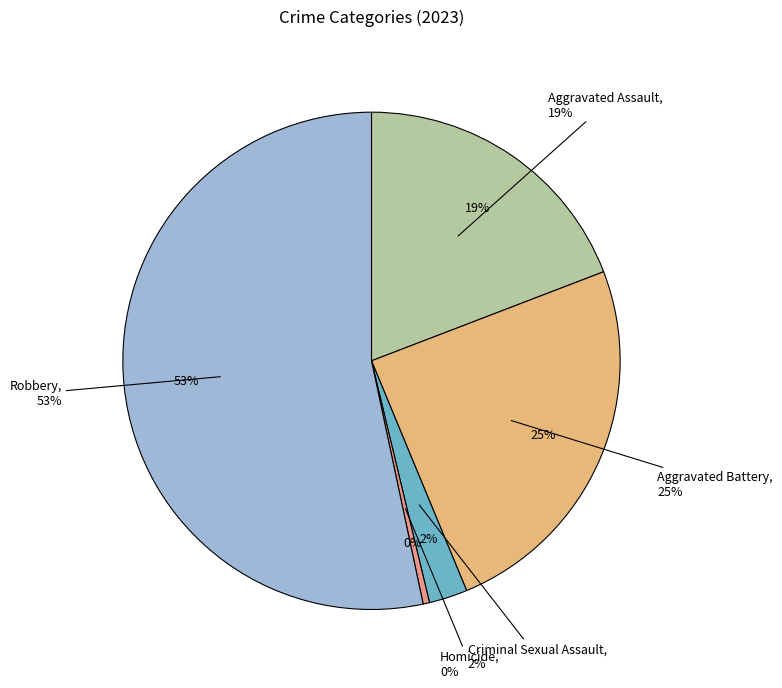

What is the smallest slice in the pie chart?

Homicide